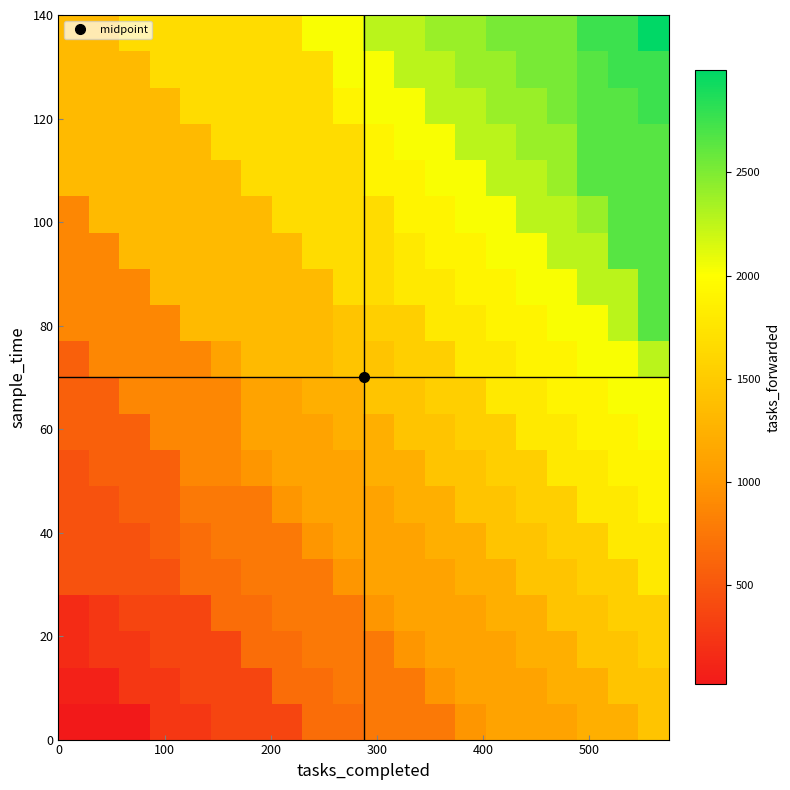

How many categories are shown in the chart?

20